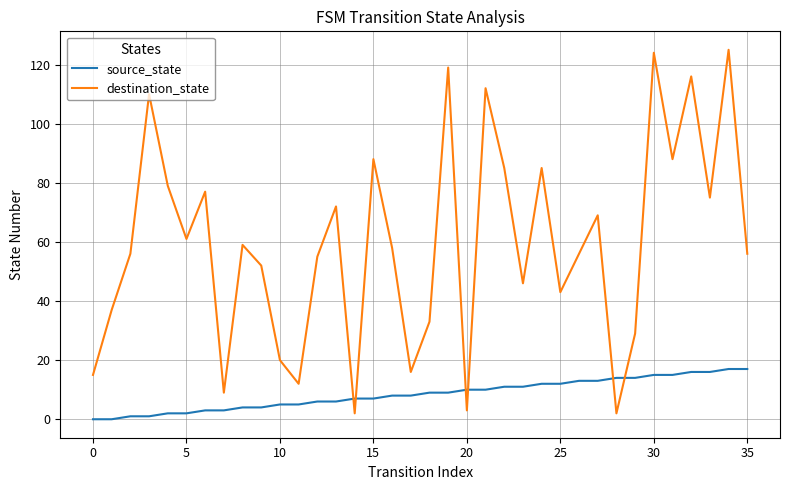

True or false: destination_state and source_state cross at least once.

True